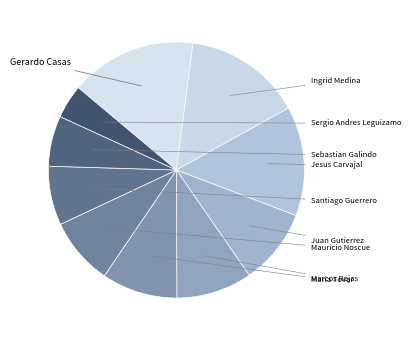

To the nearest percent, what is the combined percentage of Juan Gutierrez and Sergio Andres Leguizamo?

14%